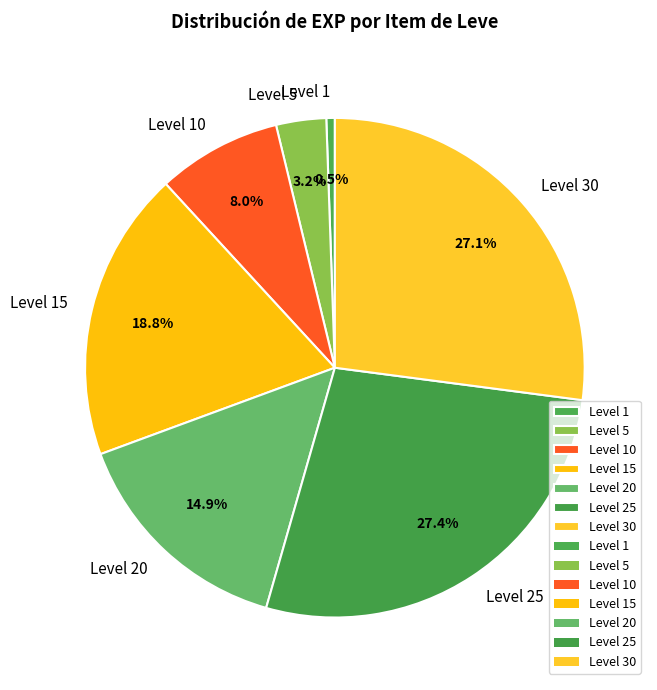

Which slice is the smallest?

Level 1